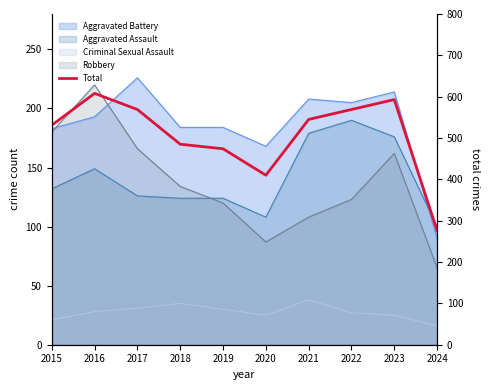

List the labels in order of value, largest first.

2016, 2023, 2017, 2022, 2021, 2015, 2018, 2019, 2020, 2024